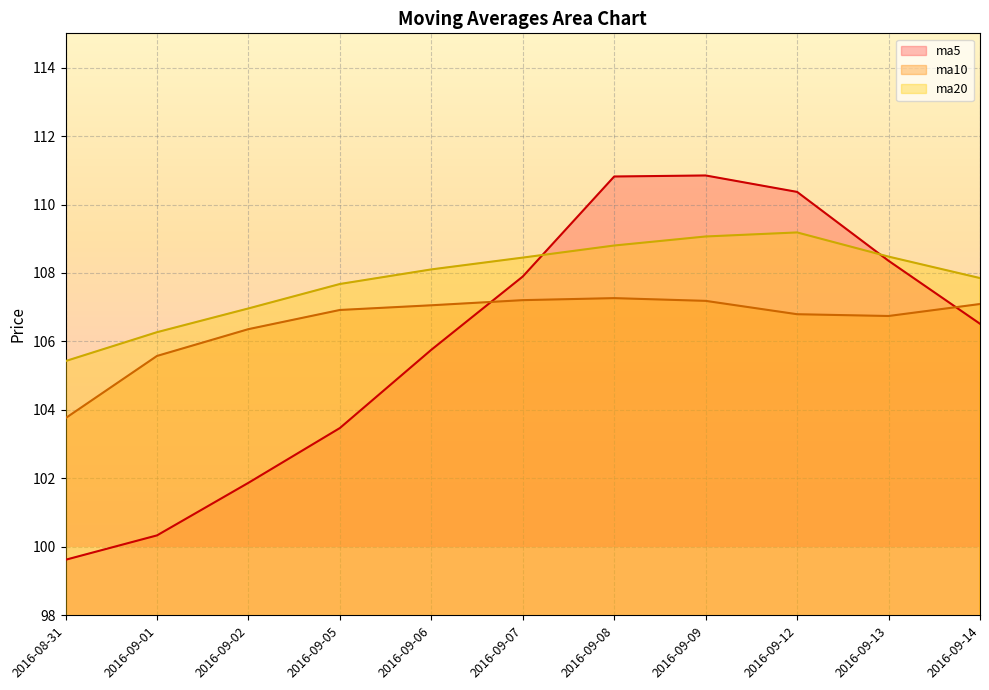

Rank the series by their average value, from lowest to highest.

ma5, ma10, ma20